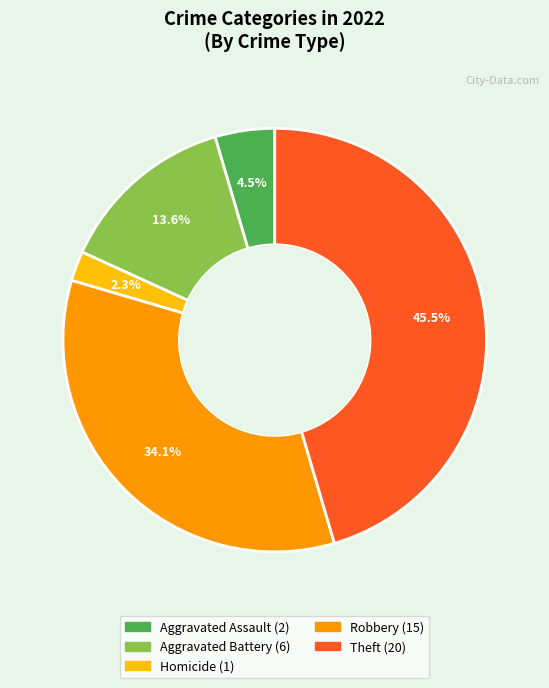

Is there a majority slice in this chart?

No